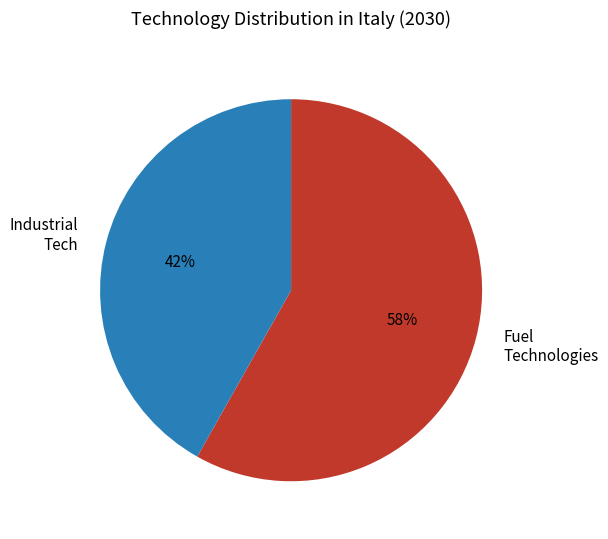

True or false: Fuel Technologies accounts for 58% of the total.

True